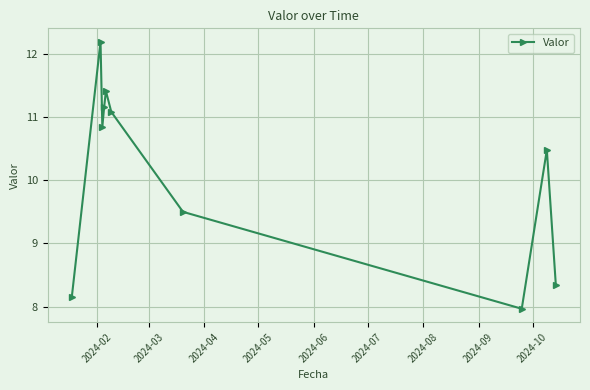

How many points are lower than both their immediate neighbors (excluding endpoints)?

2